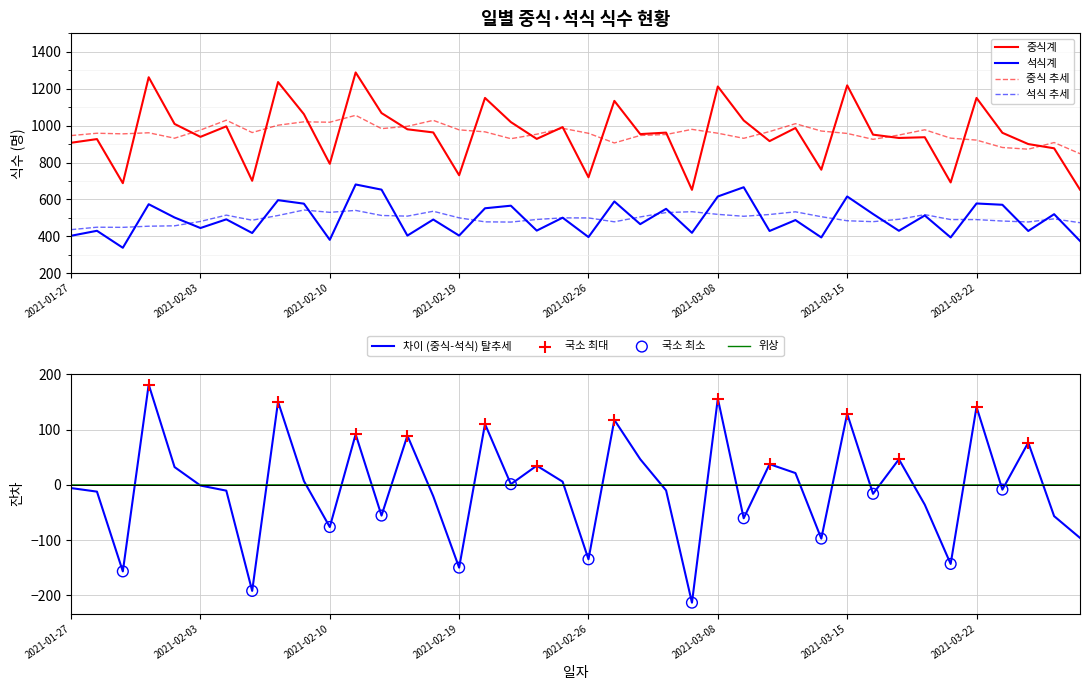

Which series contains the highest Y value?

중식계